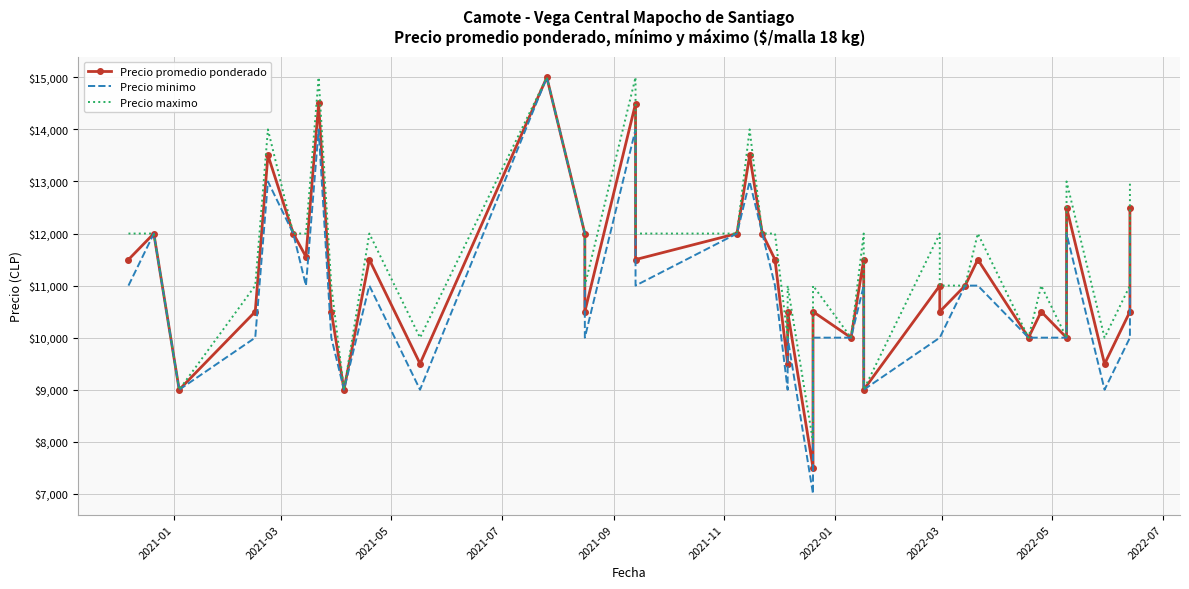

True or false: Precio promedio ponderado has more than 2 points higher than both neighbors.

True